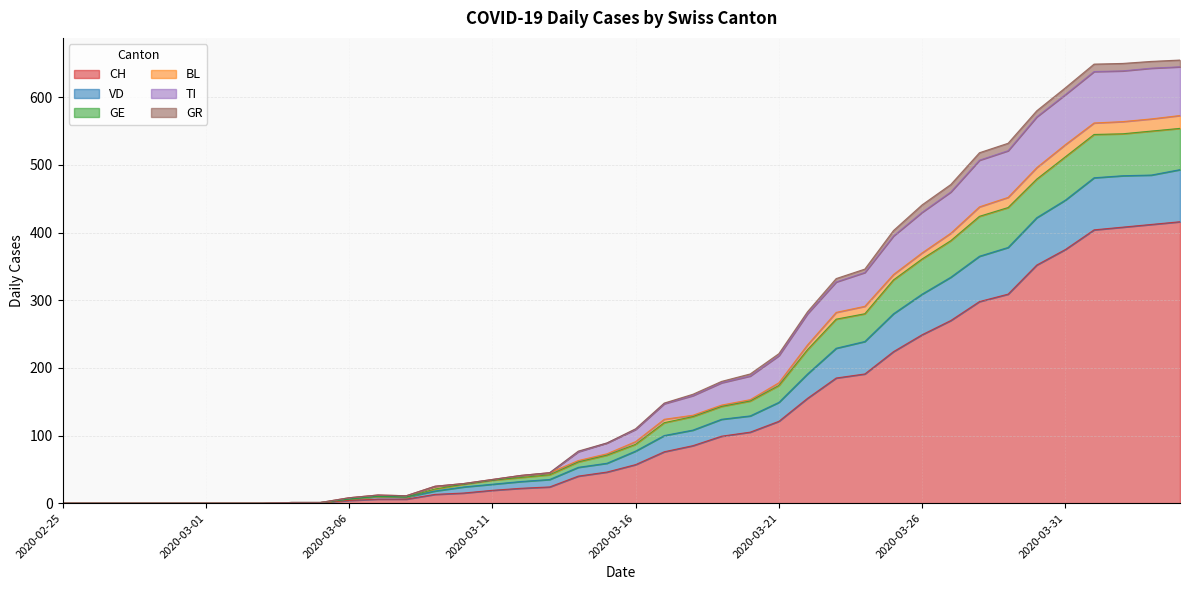

What is the highest value of the CH series?

416